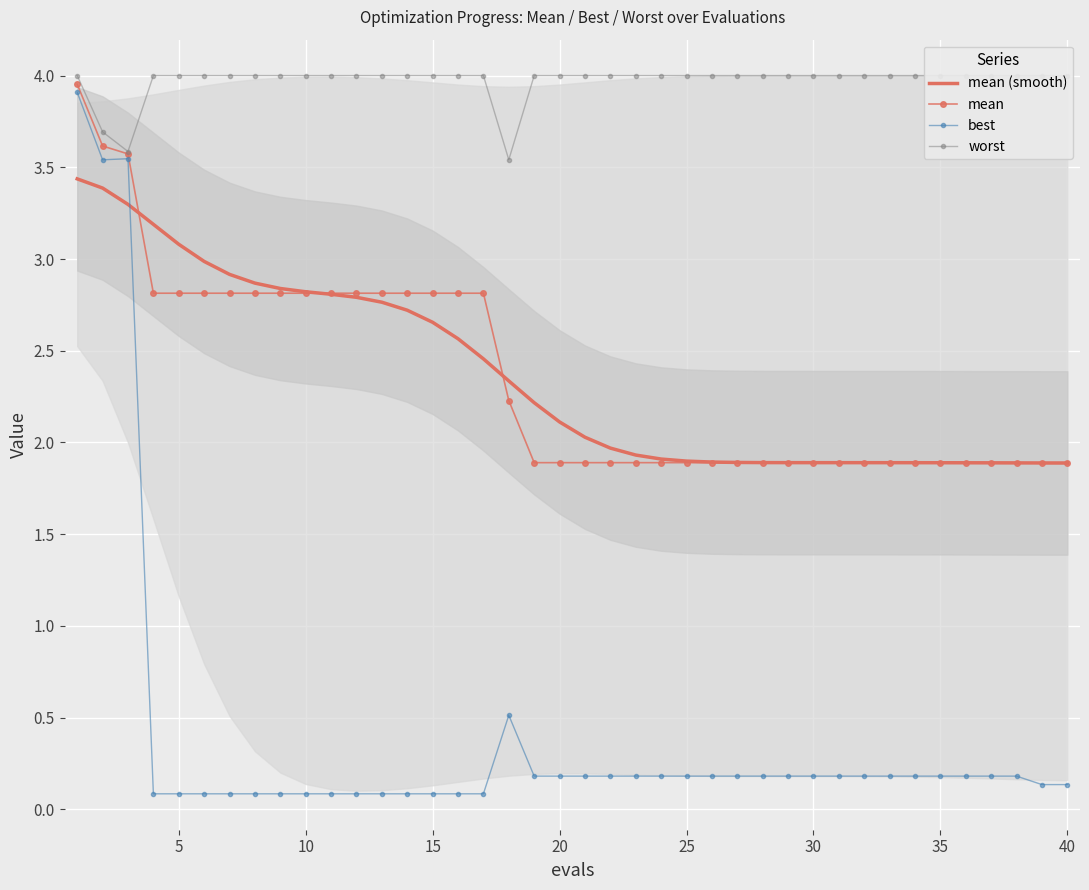

The mean (smooth) series shows 1.2 at 25. True or false?

False